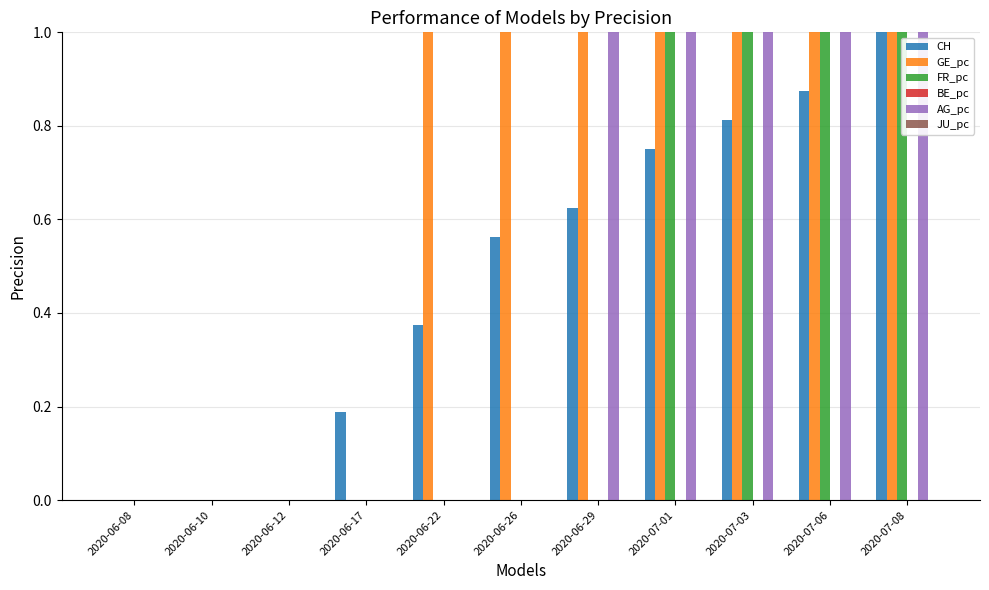

Count the number of data series in this chart.

4